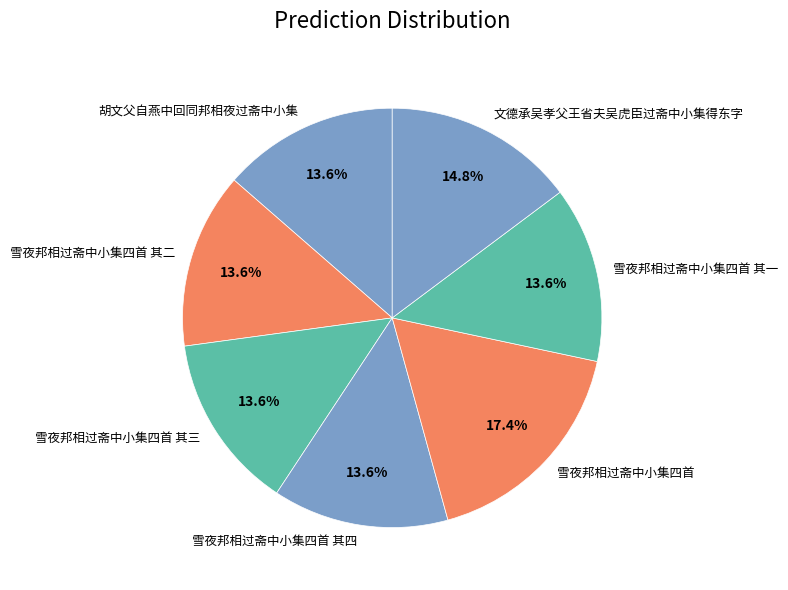

Which has a higher value, 文德承吴孝父王省夫吴虎臣过斋中小集得东字 or 雪夜邦相过斋中小集四首 其四?

文德承吴孝父王省夫吴虎臣过斋中小集得东字